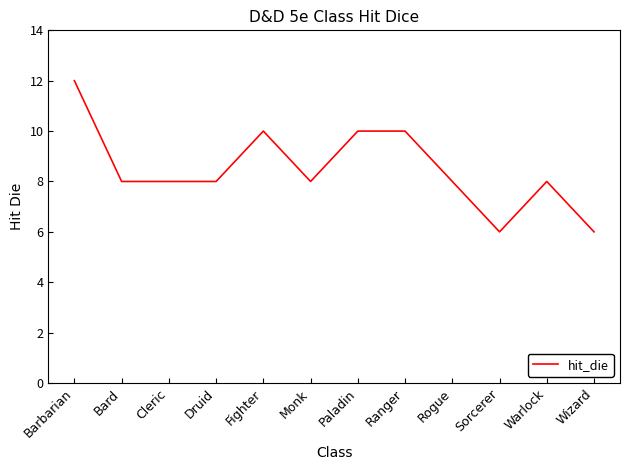

The chart shows a value of 9 at Sorcerer. True or false?

False